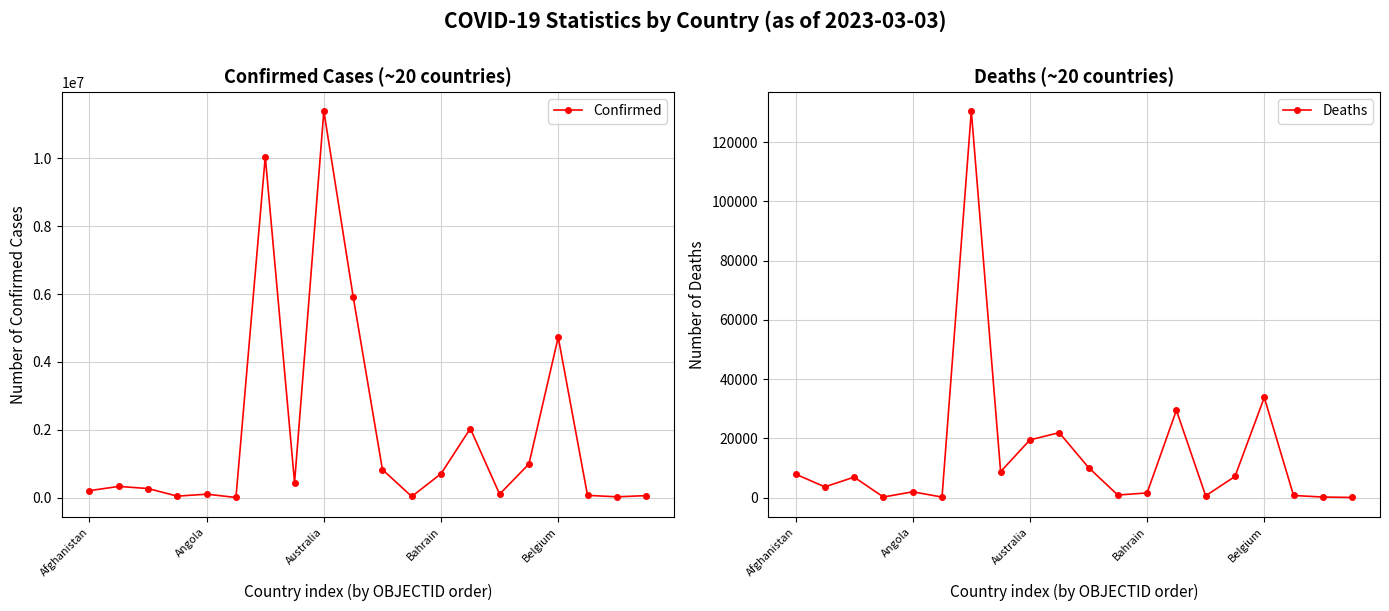

At which label does Deaths first exceed 6881?

Afghanistan